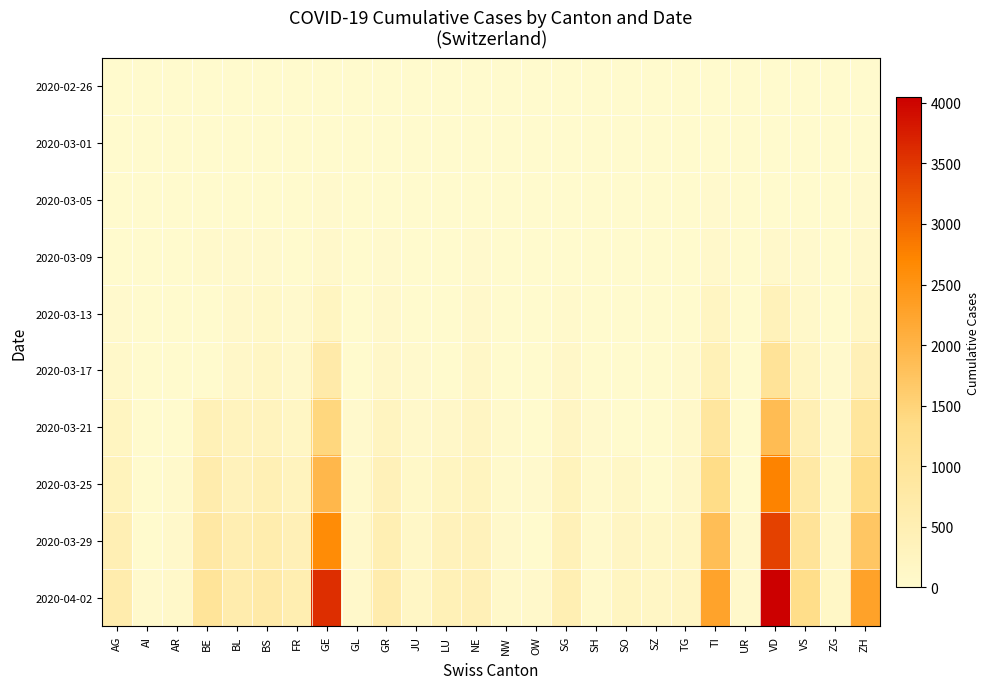

Between BL and UR, which is larger?

BL